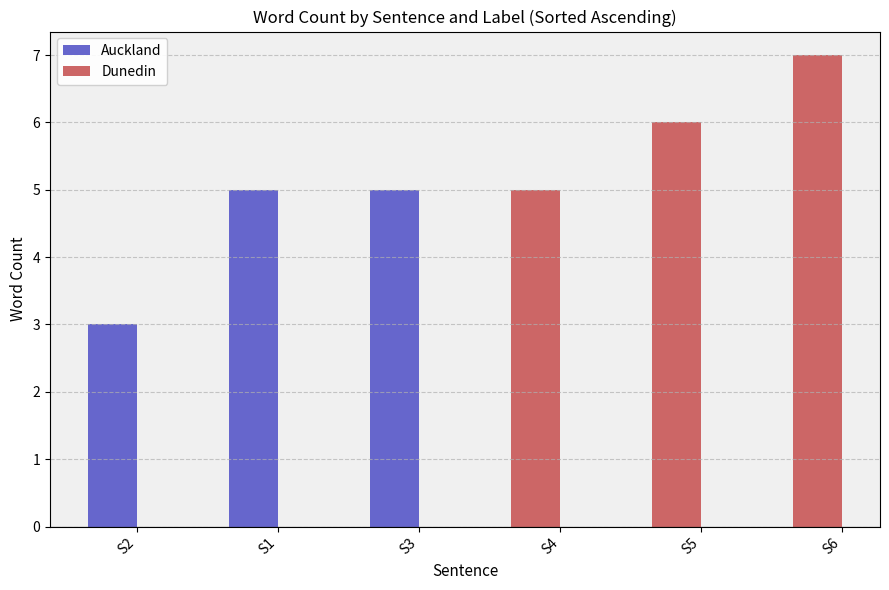

Where is Auckland nearest to the value 4?

S2